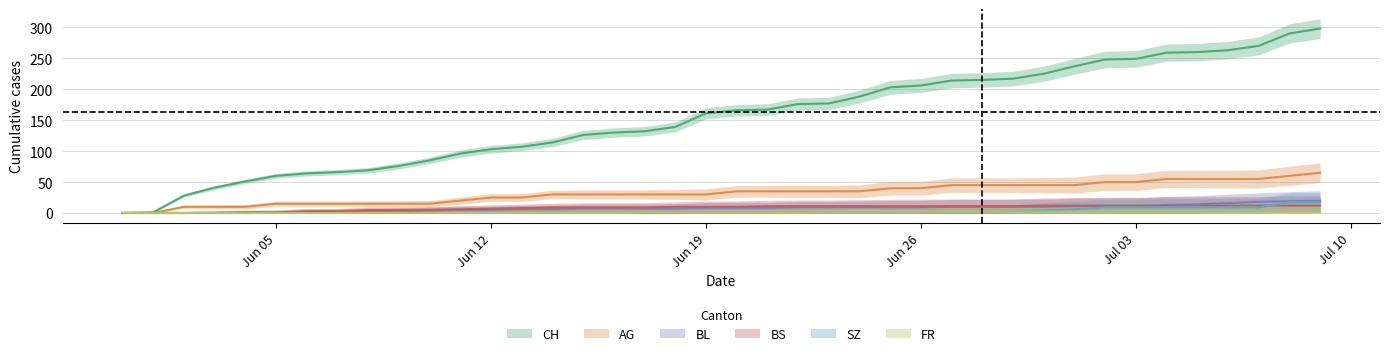

Between 2020-06-01 and 2020-06-02, which series saw the biggest shift?

CH